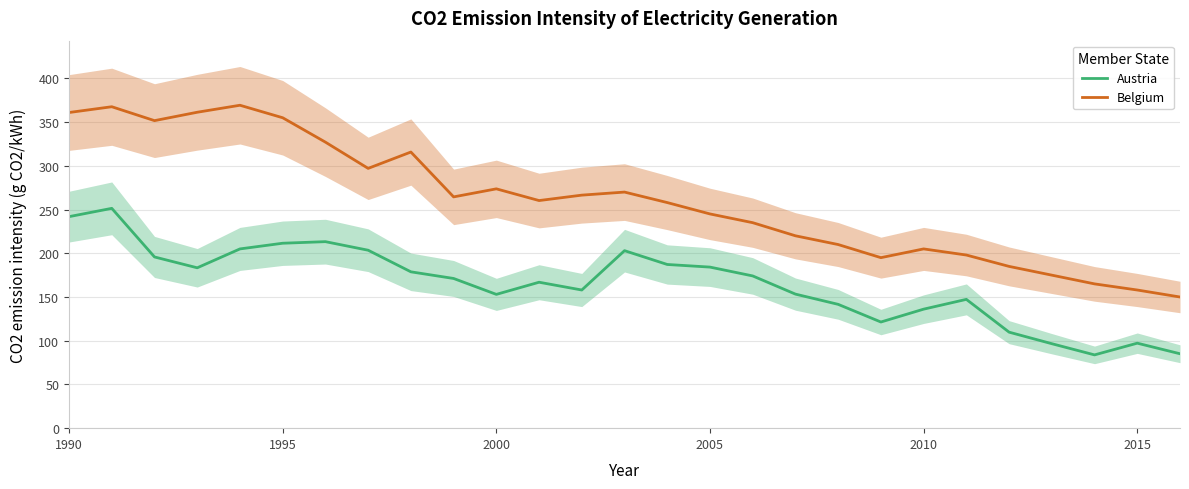

True or false: Belgium and Austria cross at least once.

False